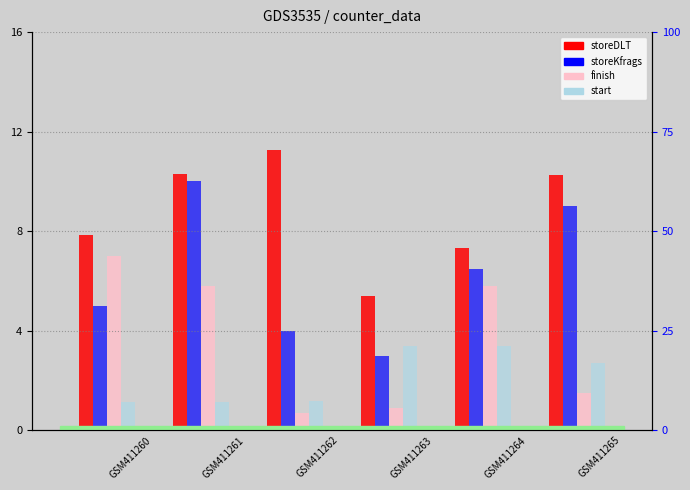

Where is storeKfrags nearest to the value 6?

GSM411264